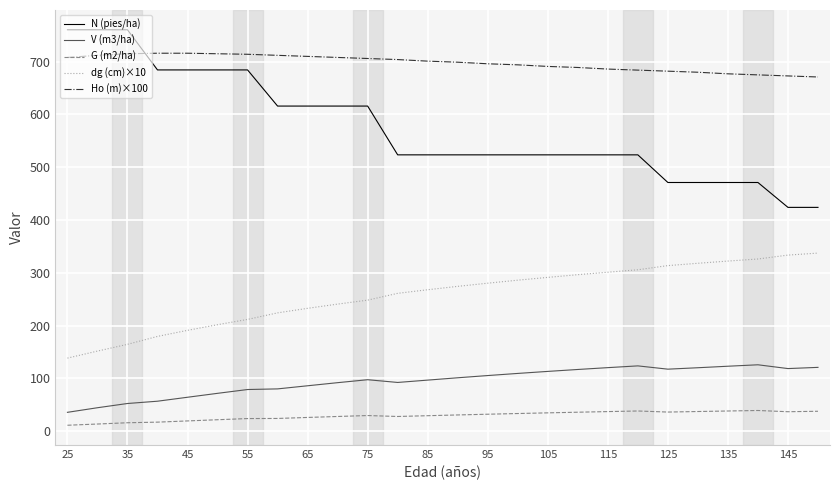

Which series has the largest range (max minus min)?

N (pies/ha)